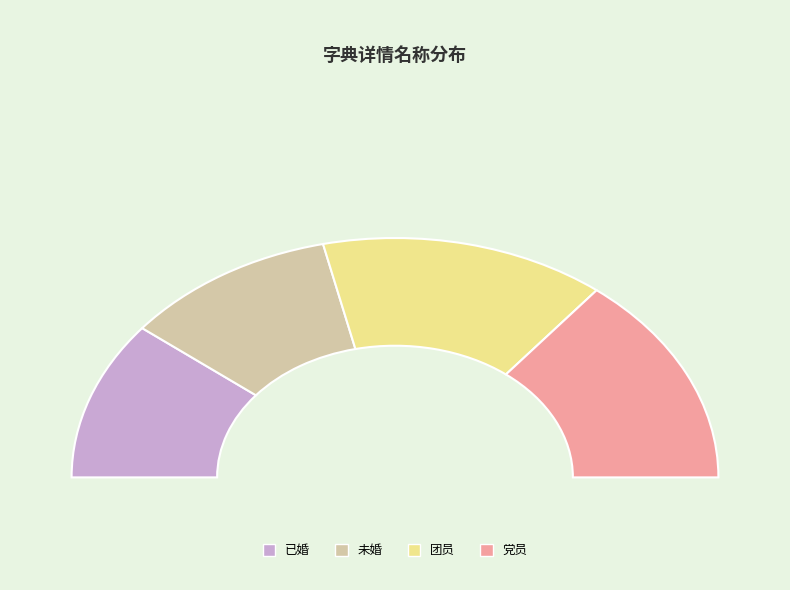

Which category has the smallest portion of the pie?

已婚